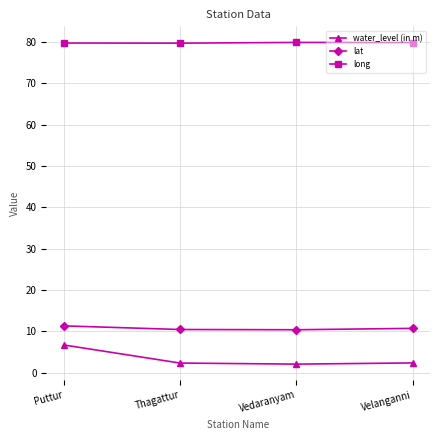

What is the maximum value for long?

79.9